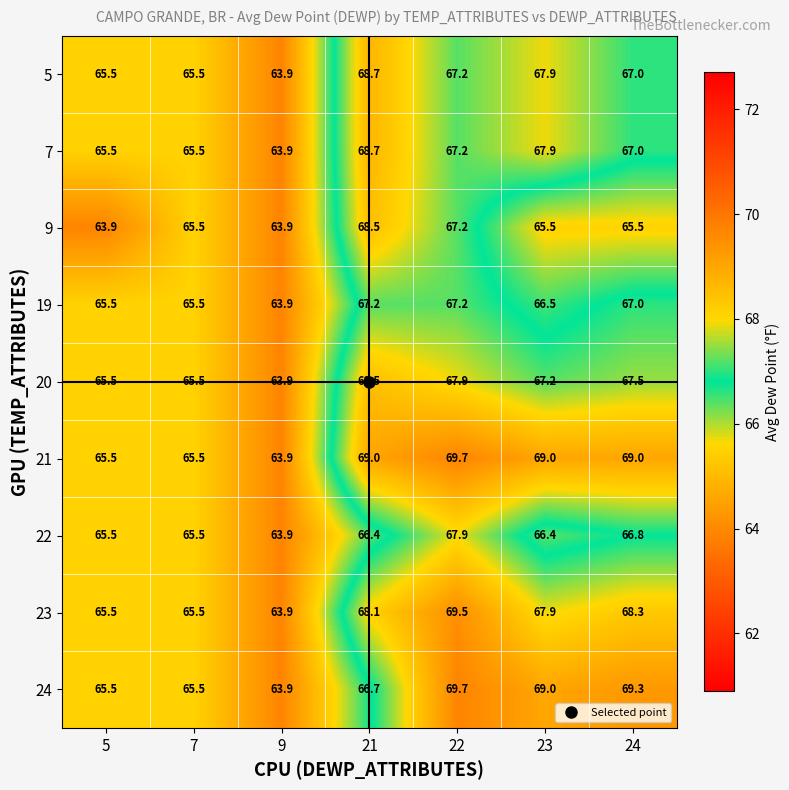

What is the greatest value displayed?

69.7